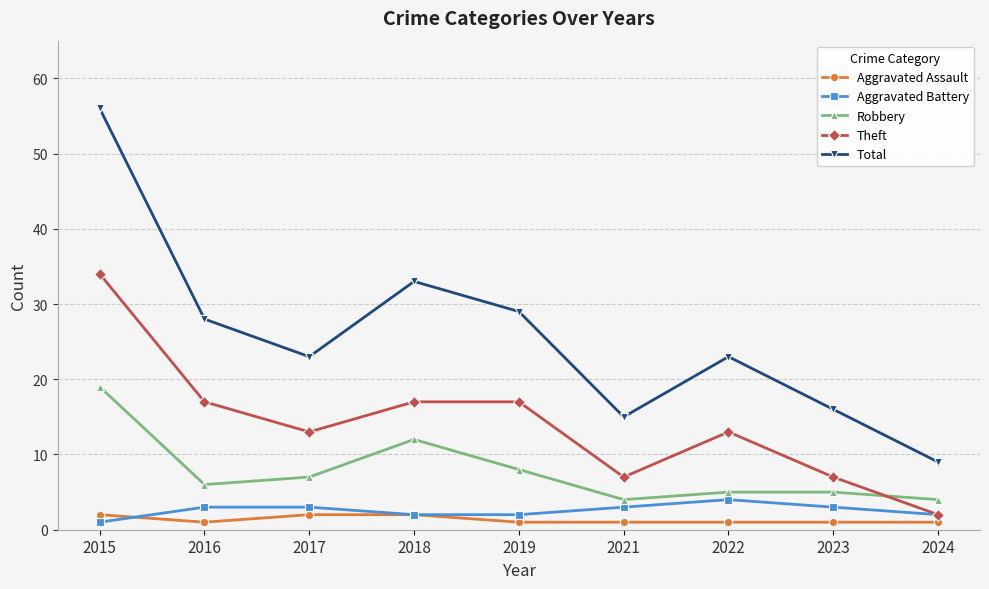

What is the difference between the highest and lowest values at 2017?

21